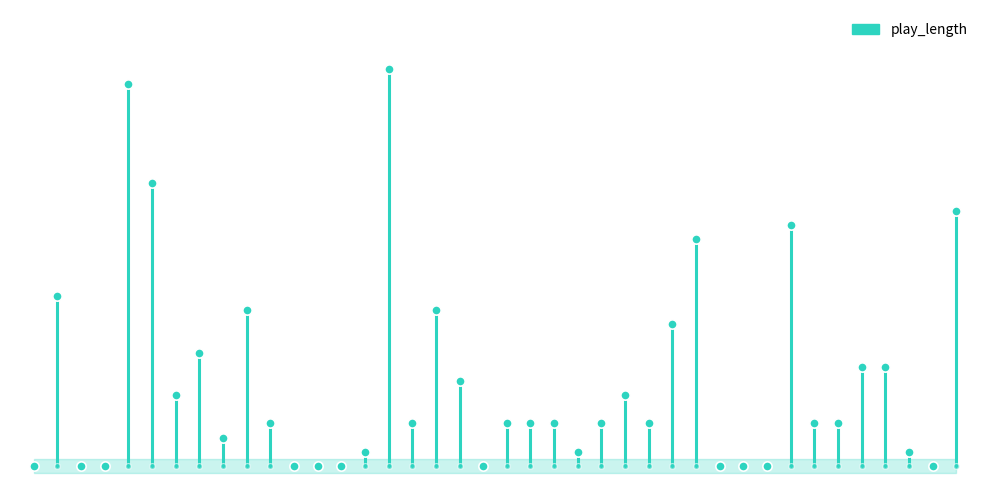

What is the change in value from 1 to 15?

+1